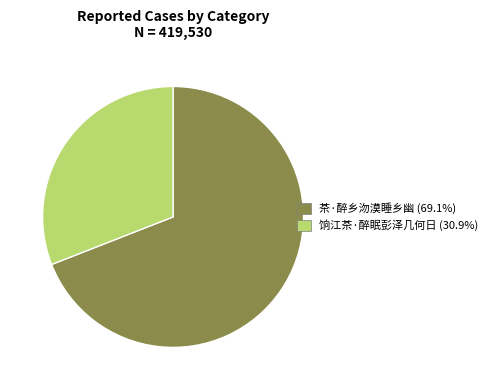

Rank the categories by value from highest to lowest.

茶·醉乡沕漠睡乡幽, 饷江茶·醉眠彭泽几何日